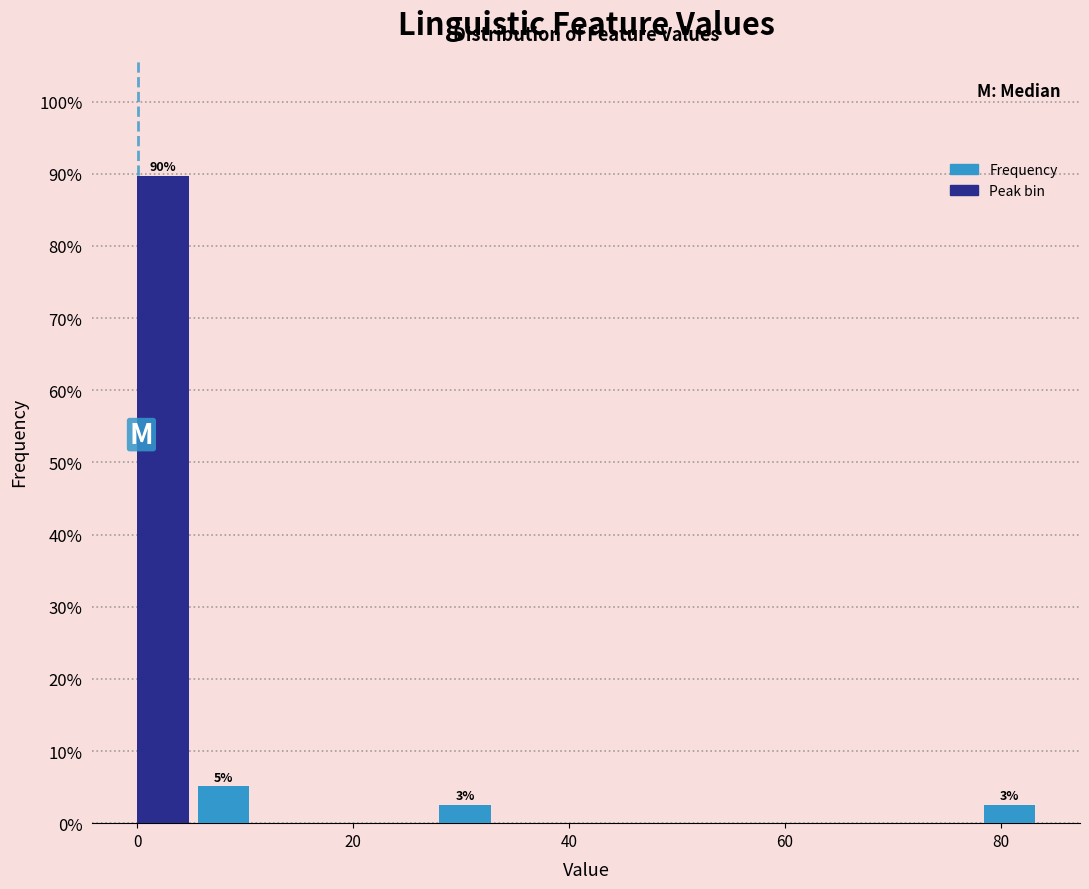

Around what value on the x-axis is the tallest bar? Give the approximate position of its centre, as read against the axis.

2